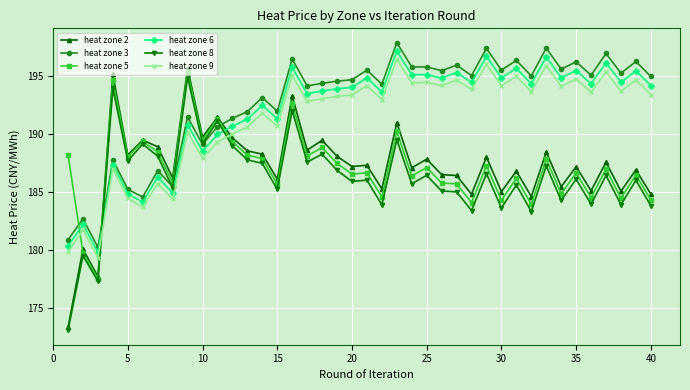

What is the minimum value shown in the chart?

173.1